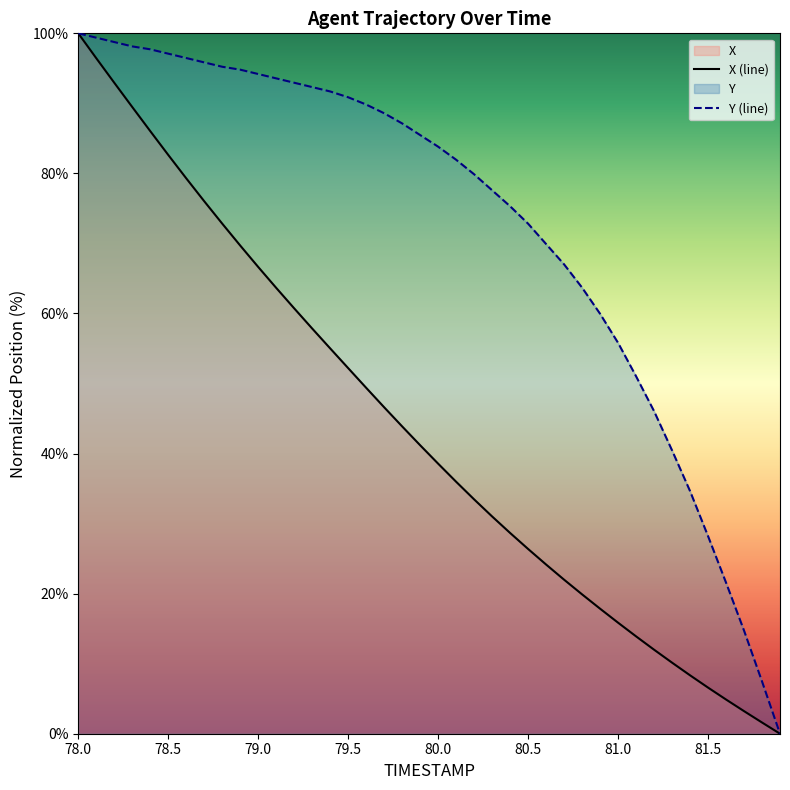

What is the difference between the X values at 80.9 and 78.6?

61.4